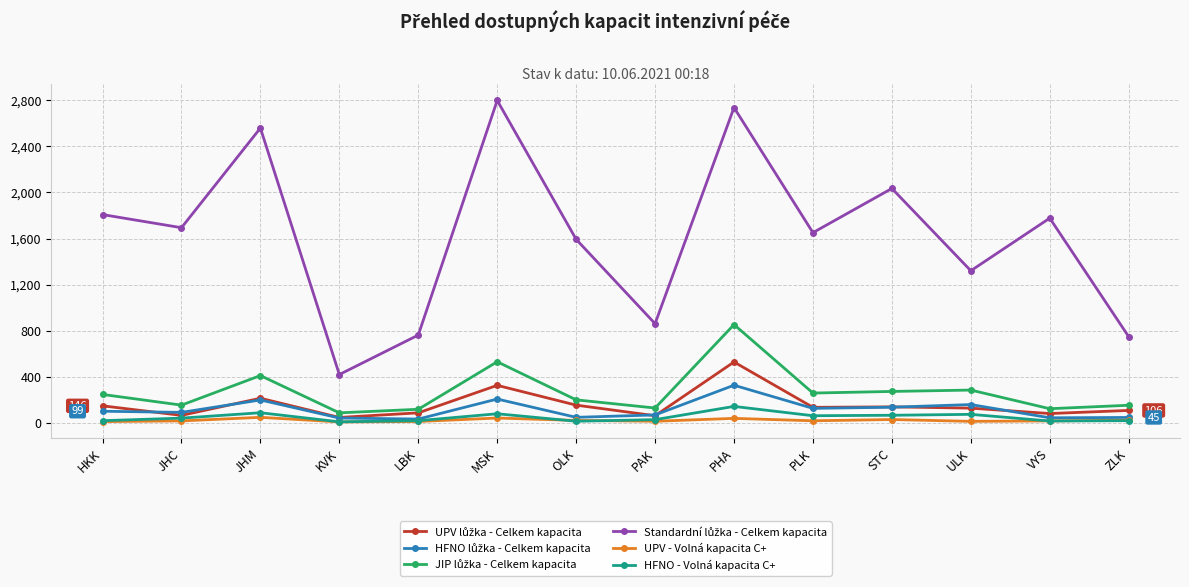

Which label corresponds to the largest value in the chart?

MSK